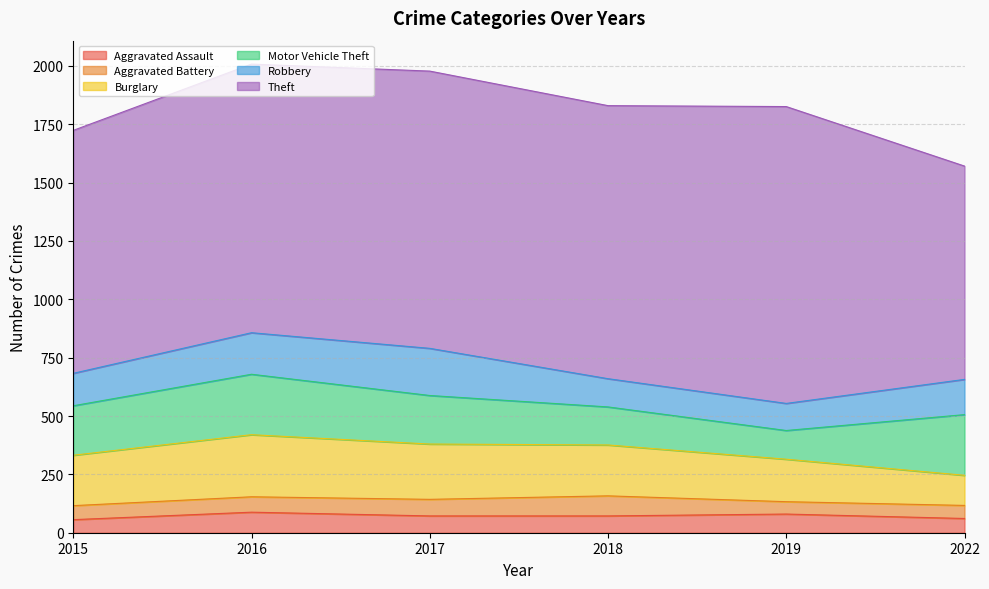

Is the value of Theft at 2017 greater than the value of Robbery at 2022?

Yes